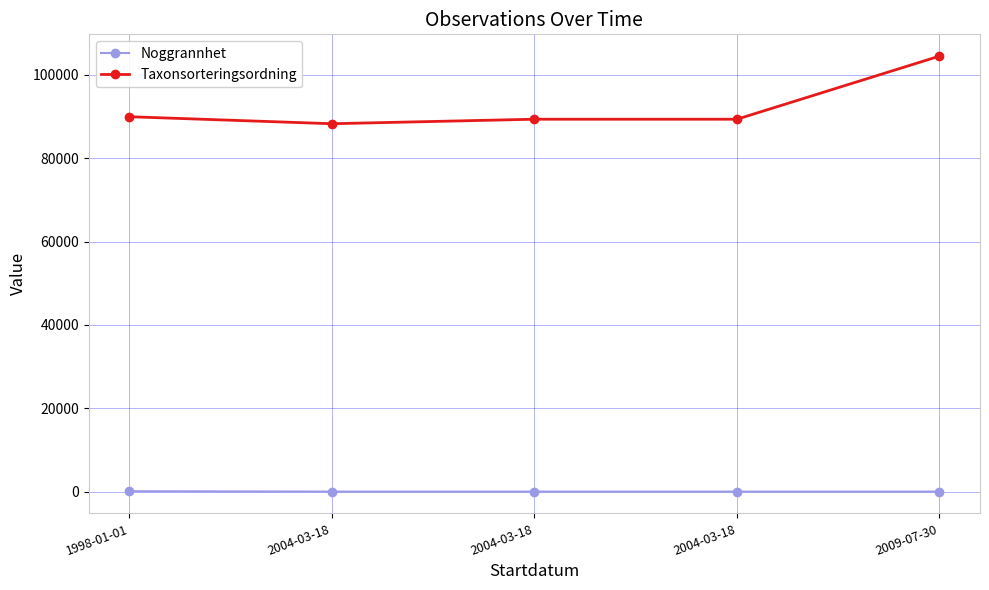

What are all the series names shown in the legend?

Noggrannhet, Taxonsorteringsordning